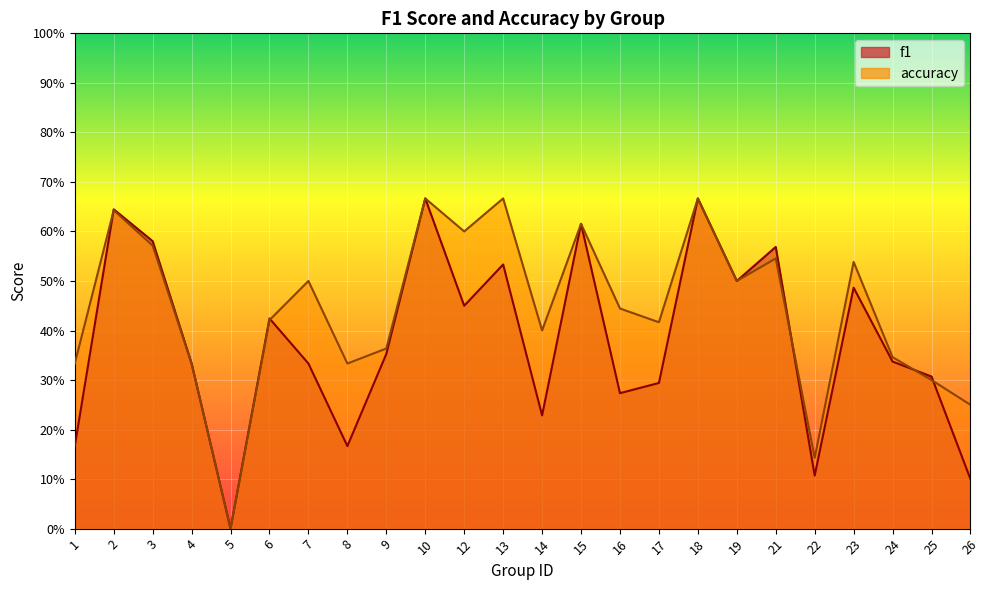

How many accuracy values are between 0 and 1?

24